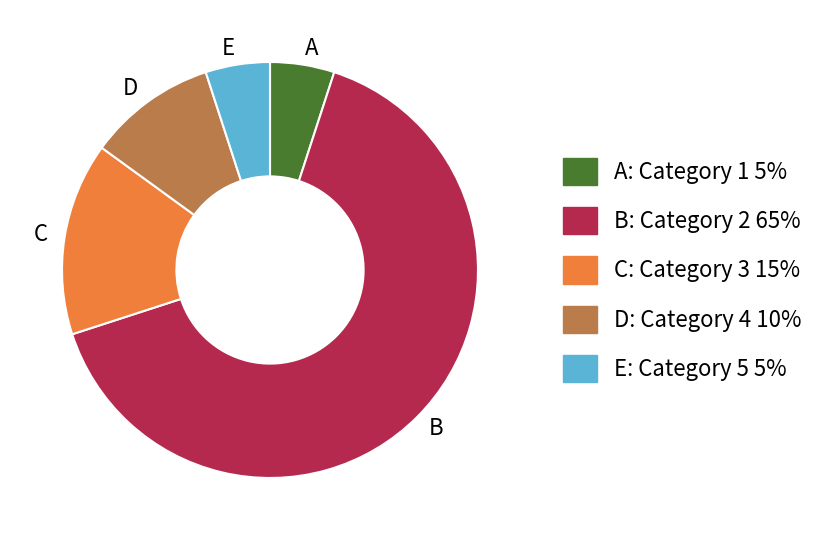

Which slice is the largest?

B